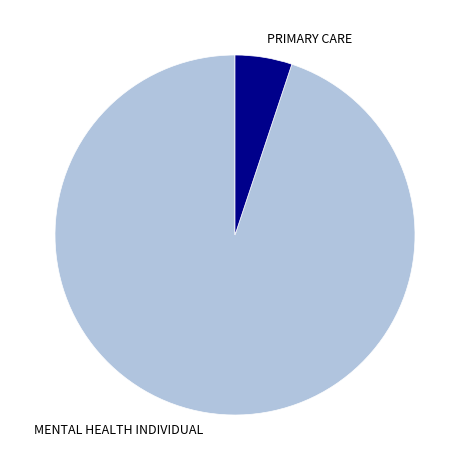

Which category has the smallest portion of the pie?

PRIMARY CARE